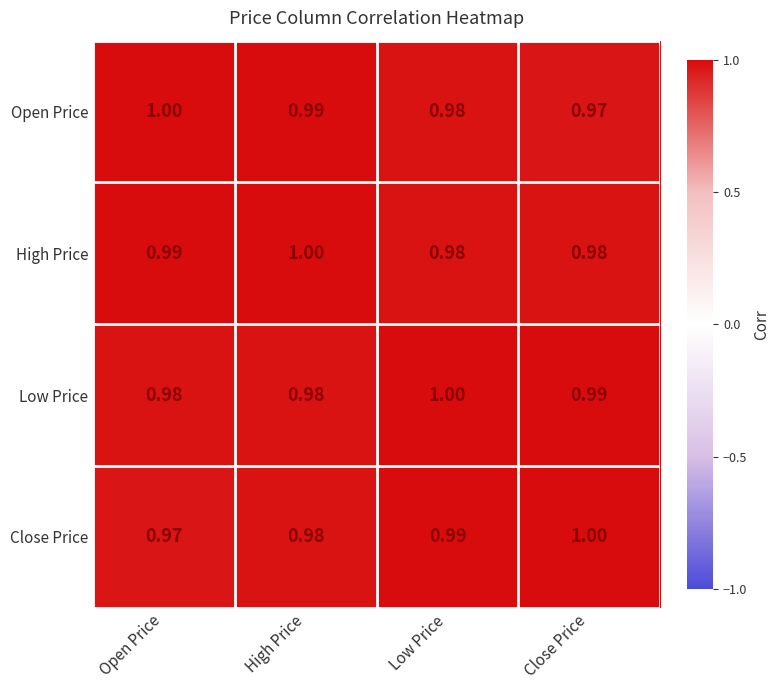

Rank the series at Close Price from lowest to highest value.

Open Price, High Price, Low Price, Close Price